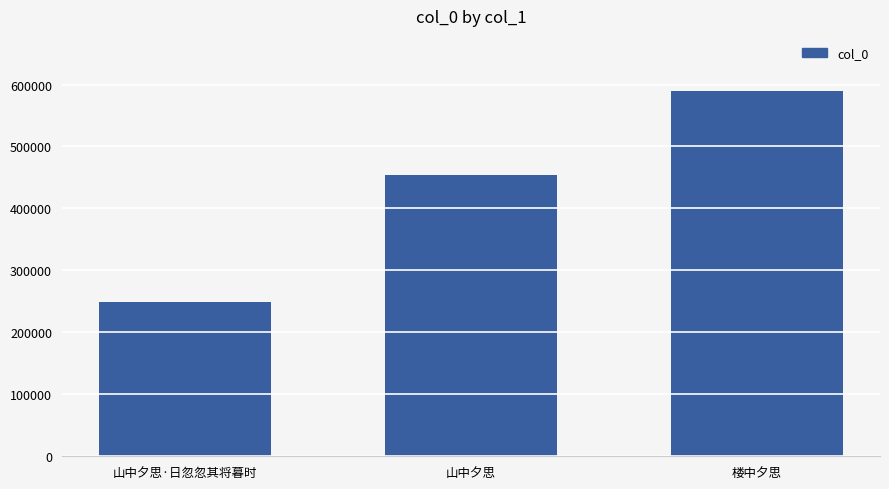

What is the label of the 3rd bar from the left?

楼中夕思